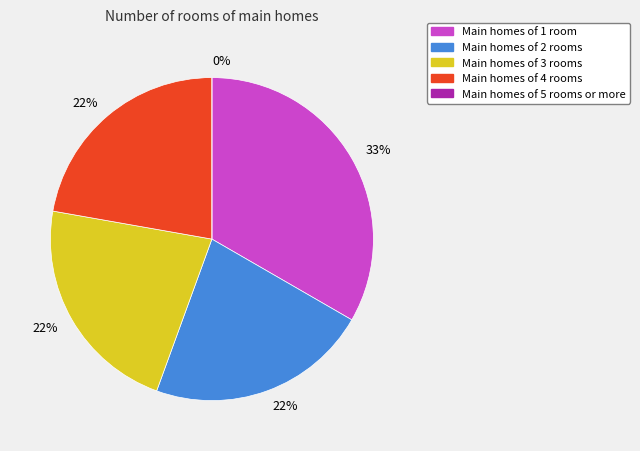

What percentage is the 1 slice, to the nearest percent?

33%